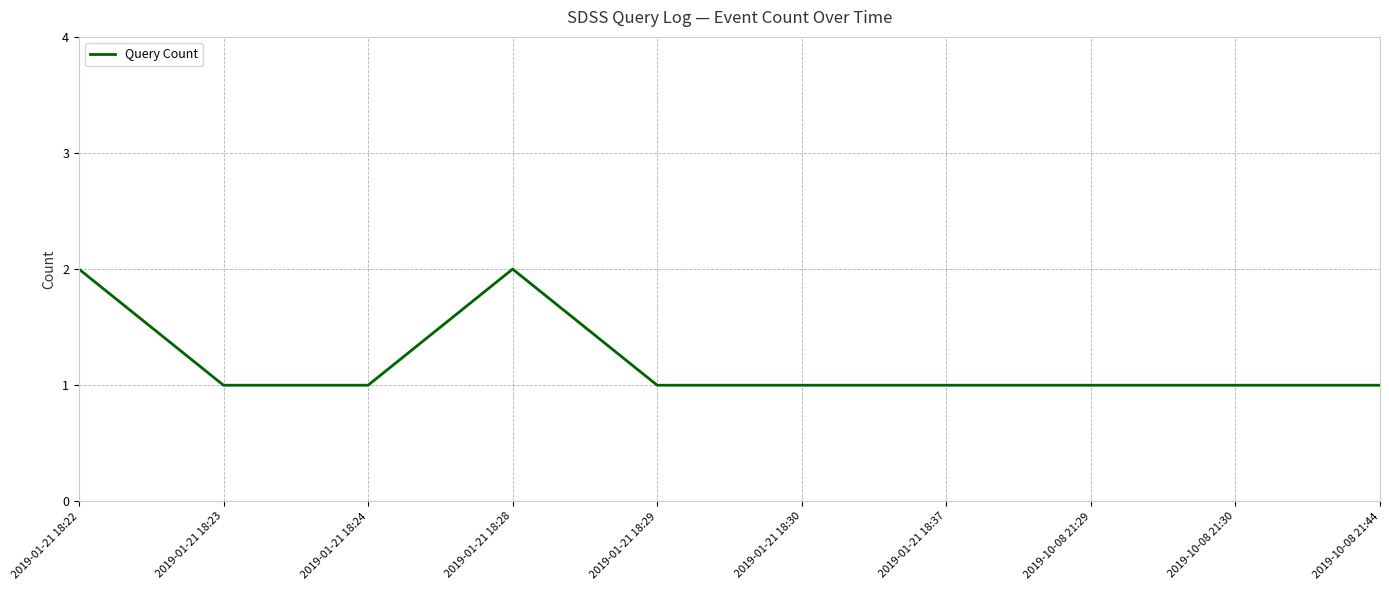

Count the number of categories in the chart.

10